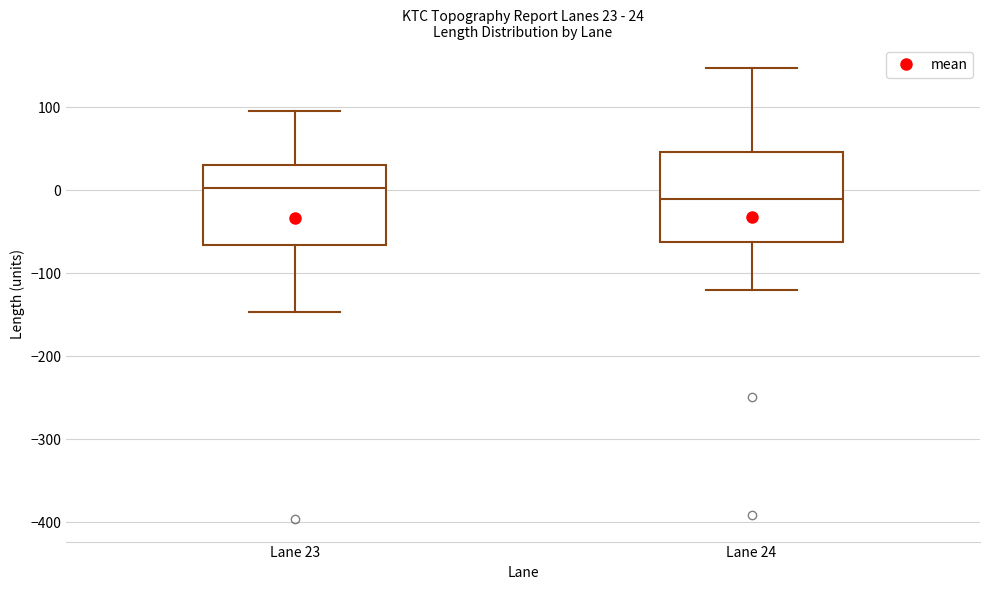

Which box is the tallest, from its lower edge to its upper edge?

Lane 24